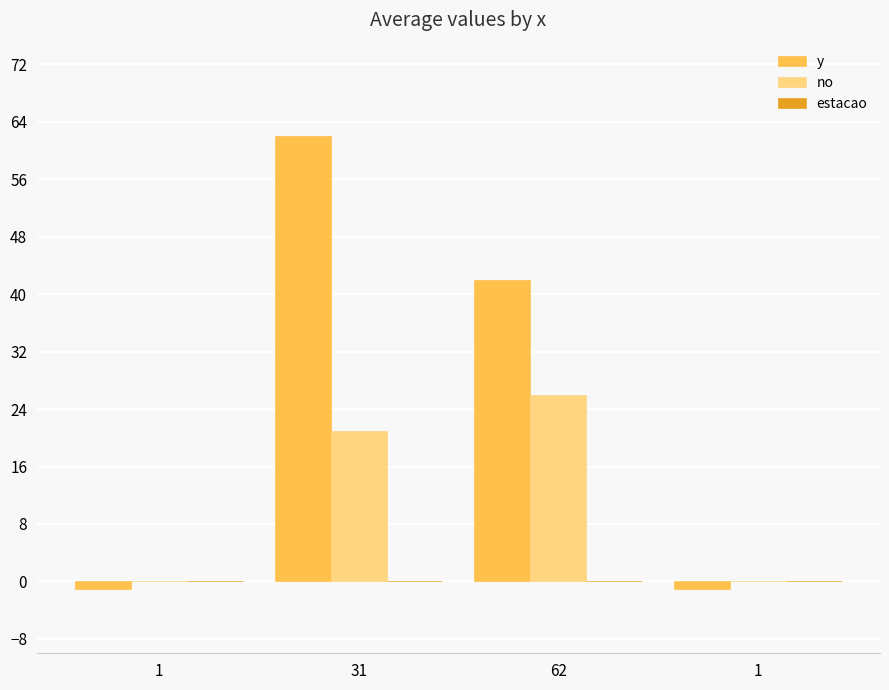

How many groups of bars are there?

4